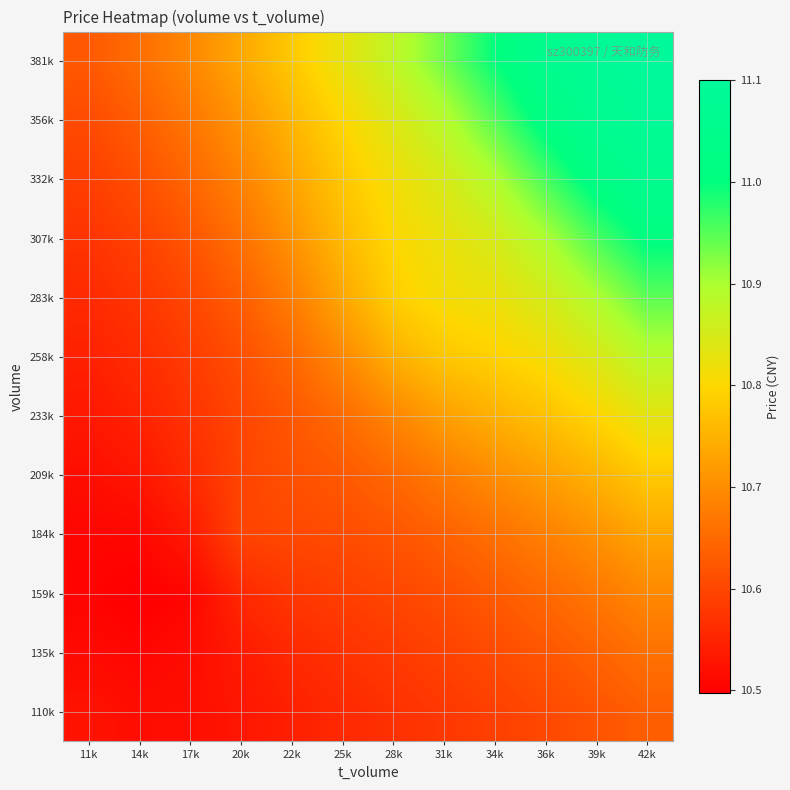

Which has a higher value, 42k or 14k?

42k